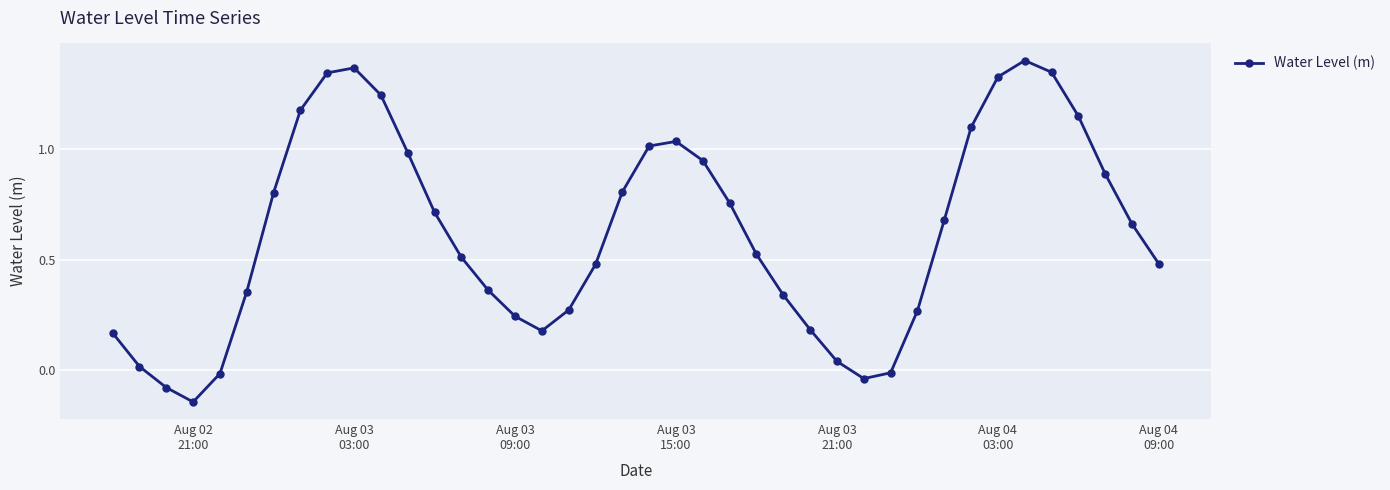

Does the chart display data point markers on the line(s)?

Yes